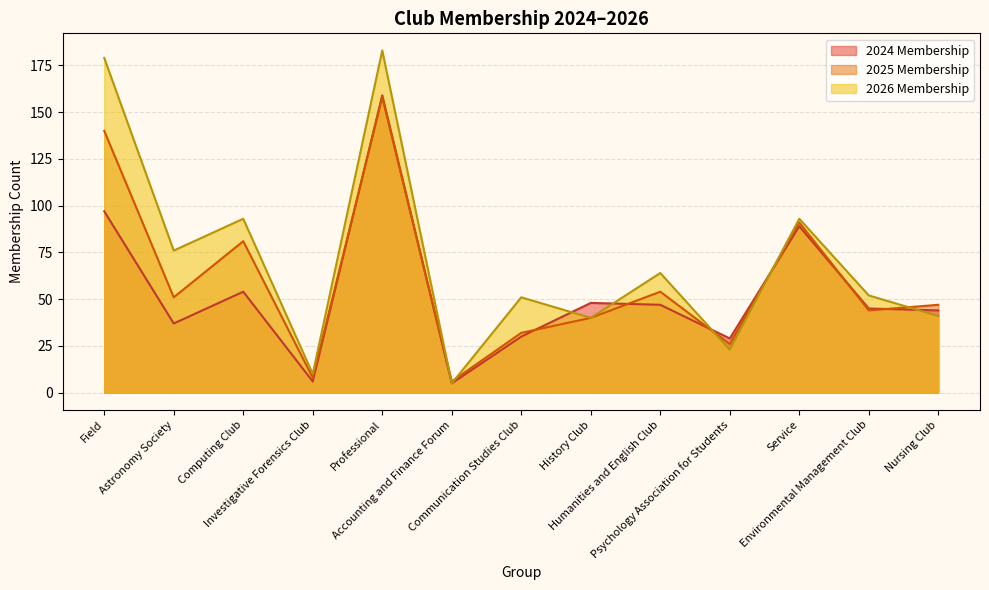

Which category has the highest value in the 2024 Membership series?

Professional